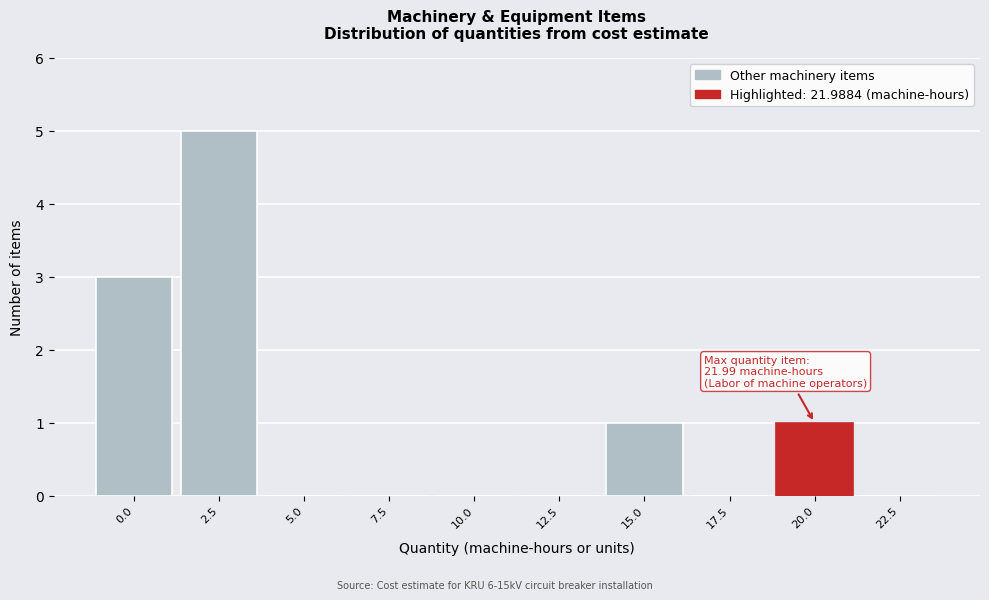

Reading right to left, extract all data points from this chart.

22.5=0	20.0=1	17.5=0	15.0=1	12.5=0	10.0=0	7.5=0	5.0=0	2.5=5	0.0=3